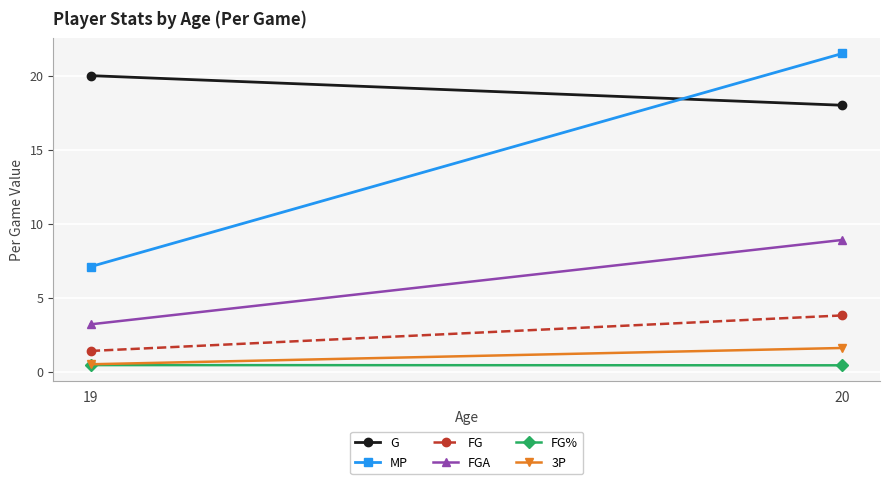

How many FG values are between 1 and 3?

1